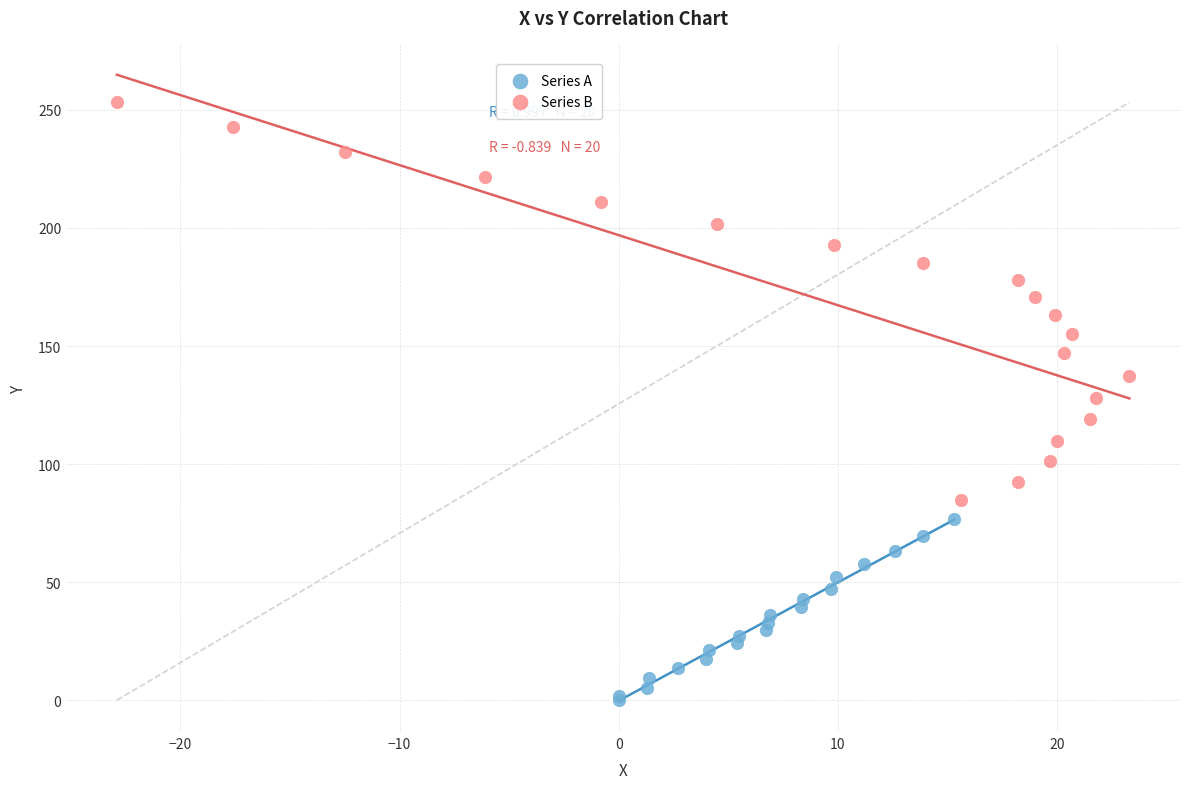

Which series contains the highest Y value?

Series B